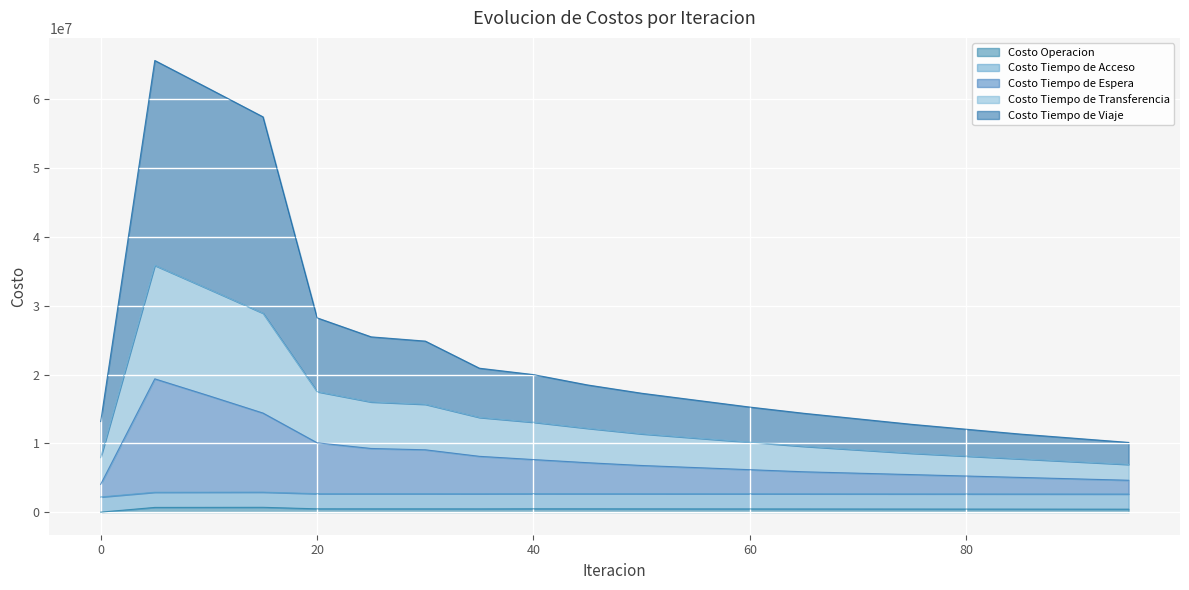

True or false: Costo Tiempo de Viaje and Costo Tiempo de Transferencia cross at least once.

False